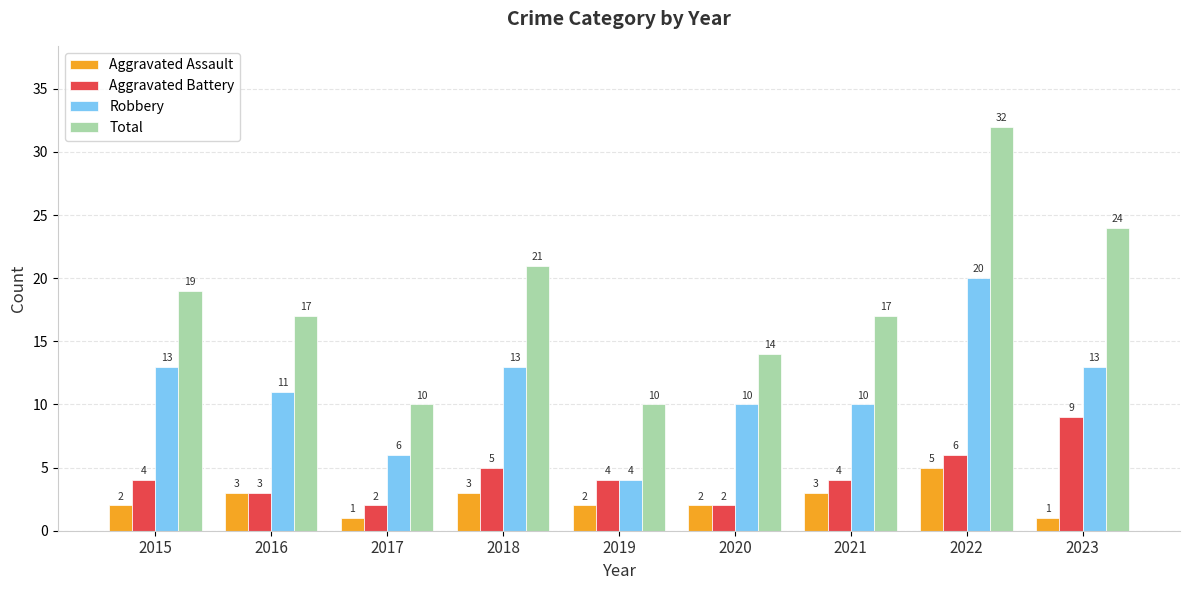

At which category is the sum across all series the highest?

2022